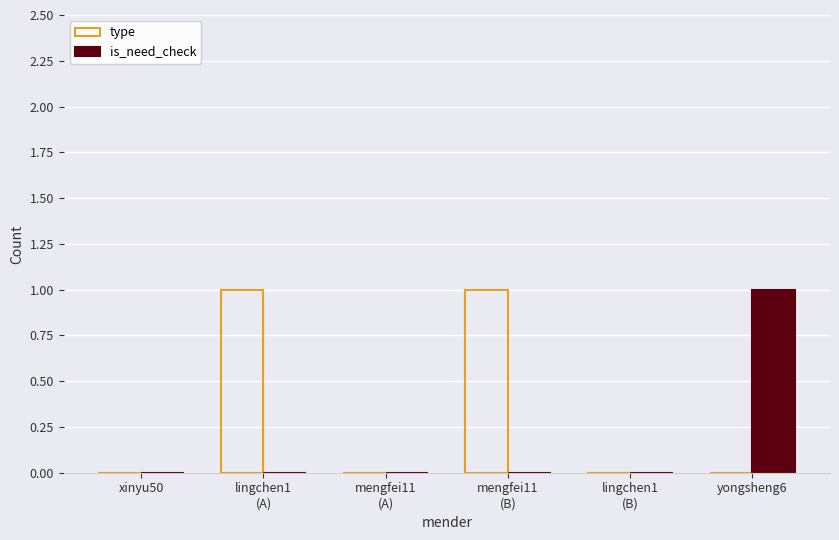

Which series has the largest total across all categories?

type